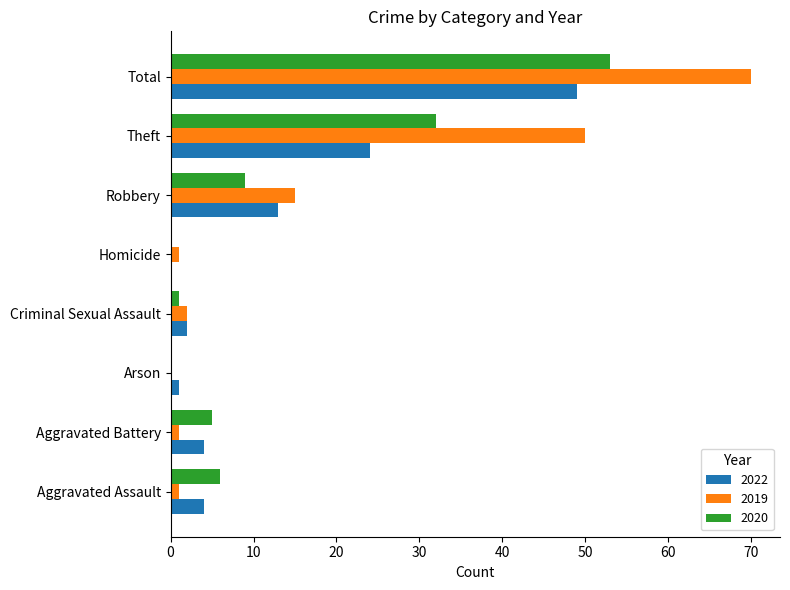

What is the maximum value shown in the chart?

70